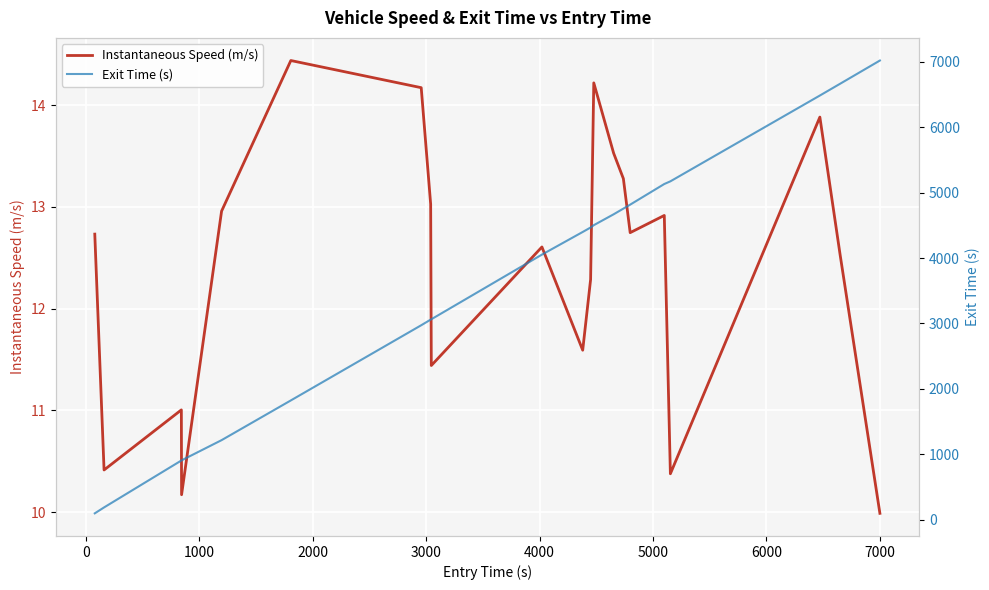

How many series are shown in this chart?

2